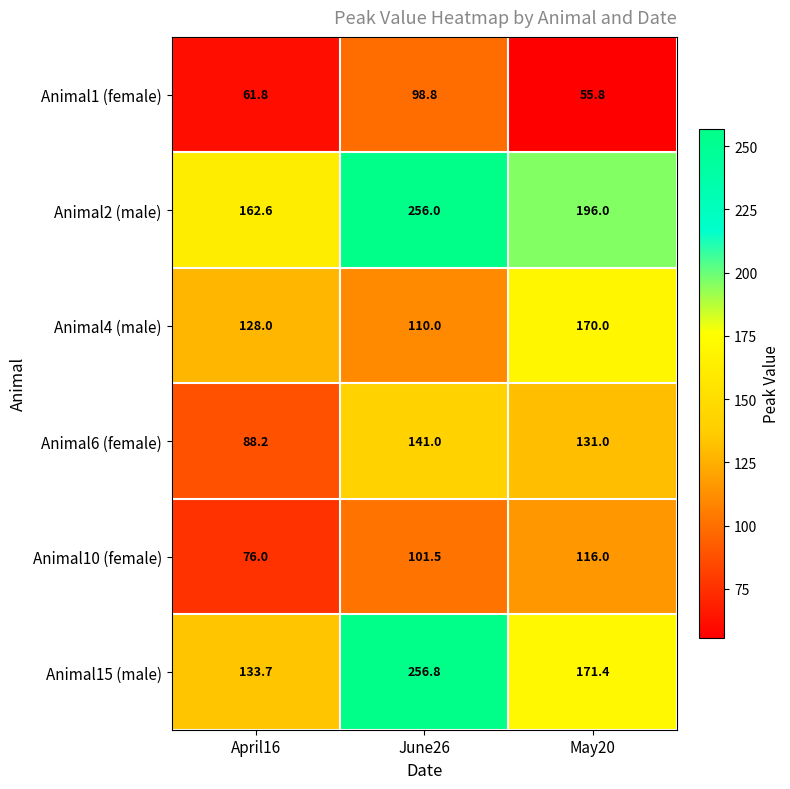

Where is Animal2 (male) nearest to the value 209?

May20